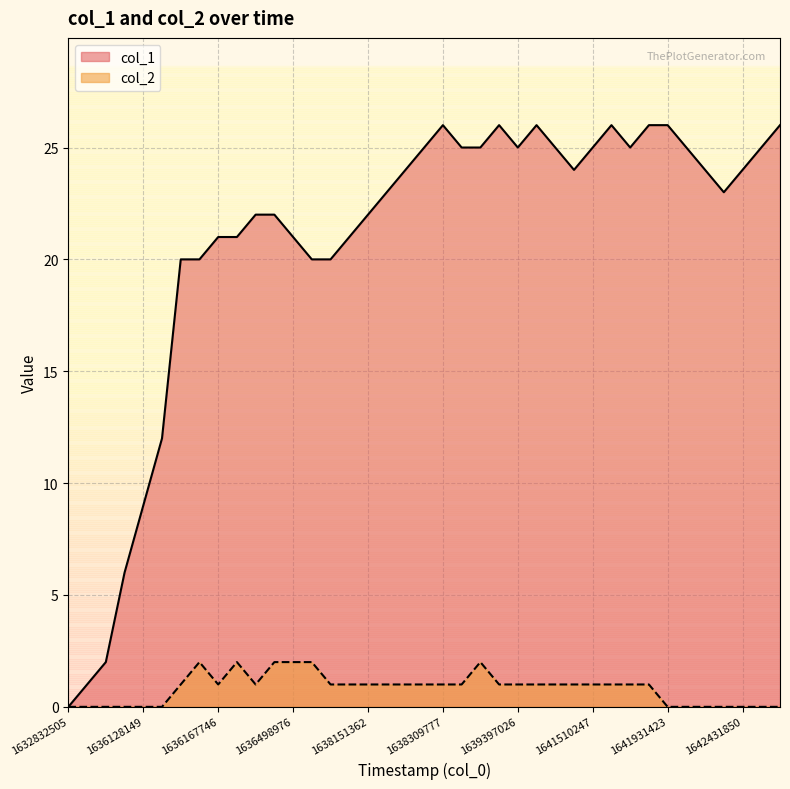

What are all the series names shown in the legend?

col_1, col_2